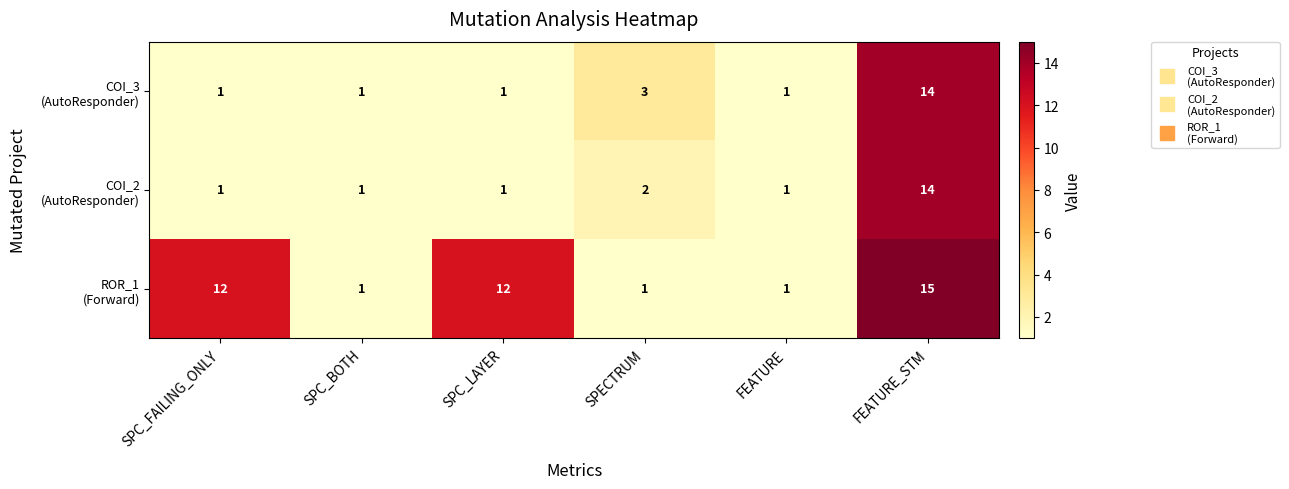

At which category does the chart reach its peak across all series?

FEATURE_STM